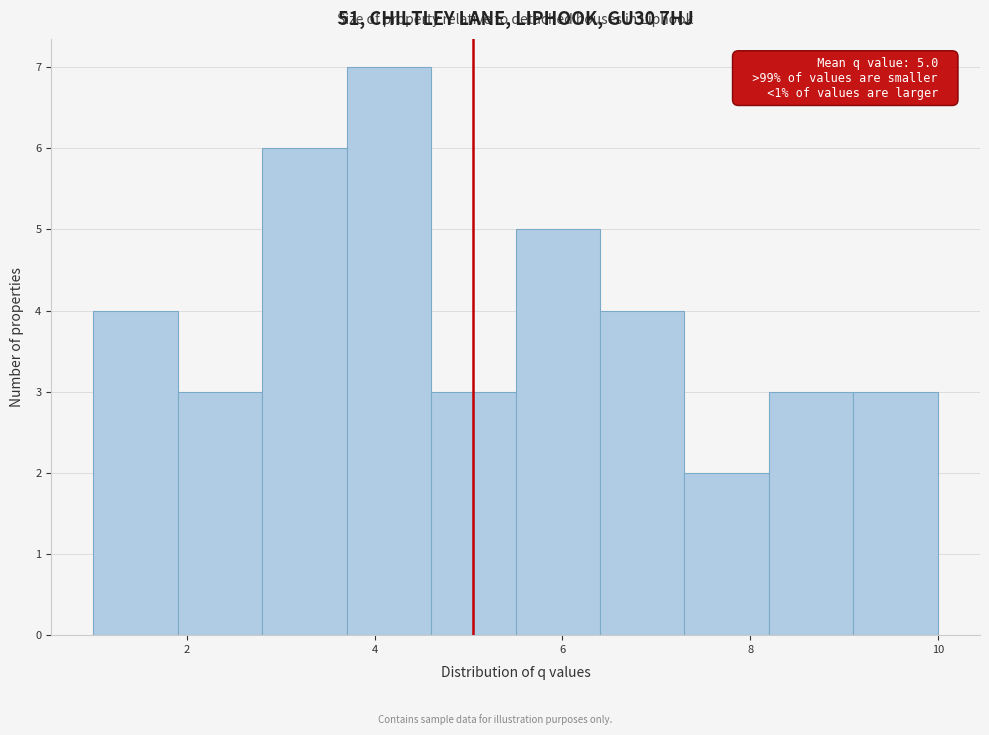

Over which range of the x-axis is the bar tallest?

3.7 to 4.6